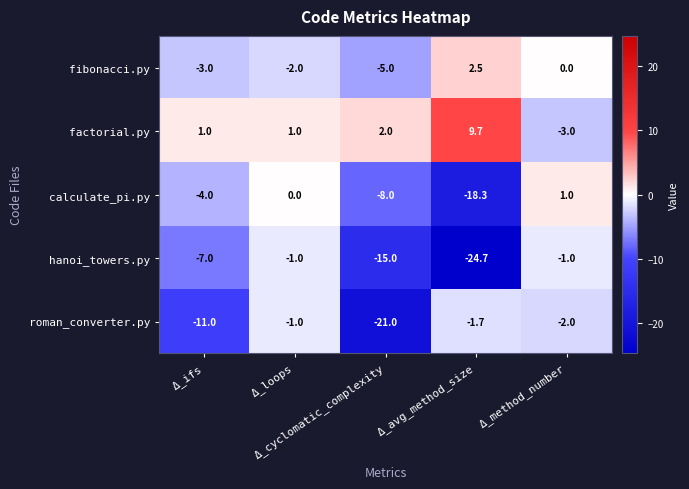

Which series has the largest total across all categories?

factorial.py